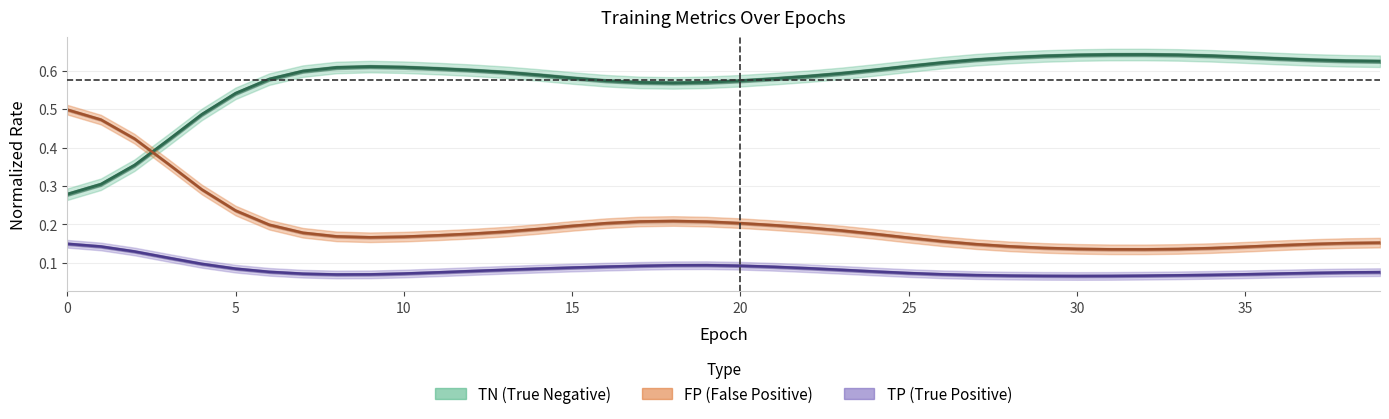

How many lines are shown in the chart?

3